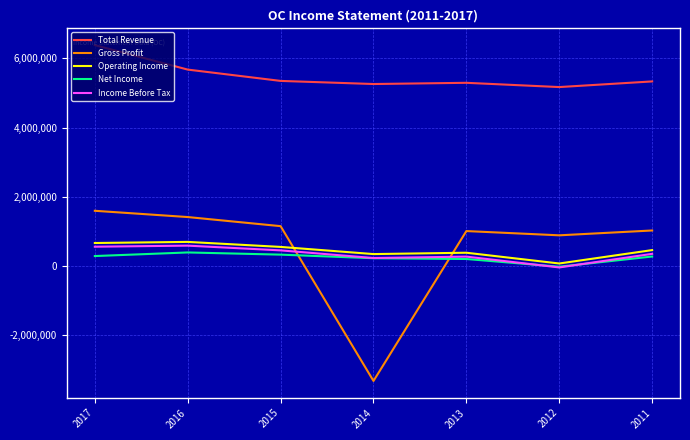

Where does the Income Before Tax series first go above 353000?

2017